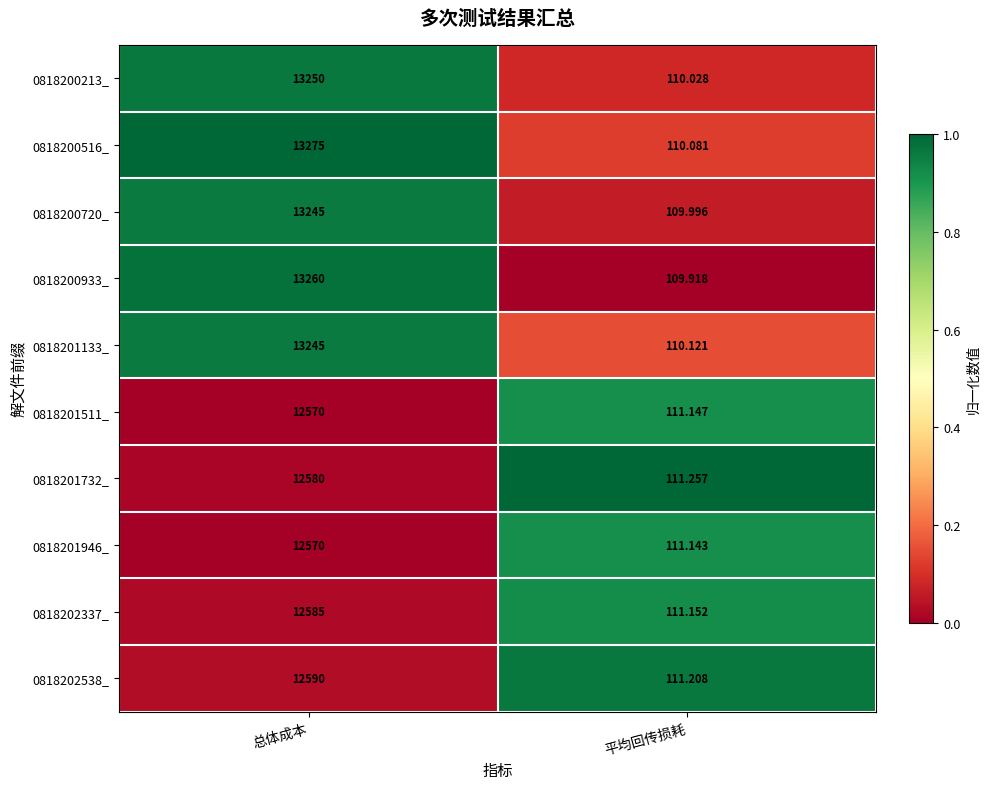

Which label corresponds to the smallest value in the chart?

平均回传损耗